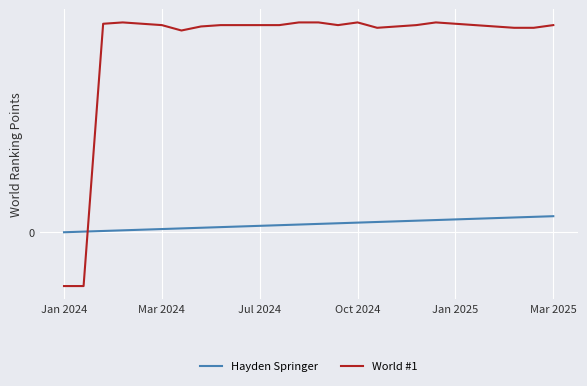

At how many categories does at least one series exceed 0?

25